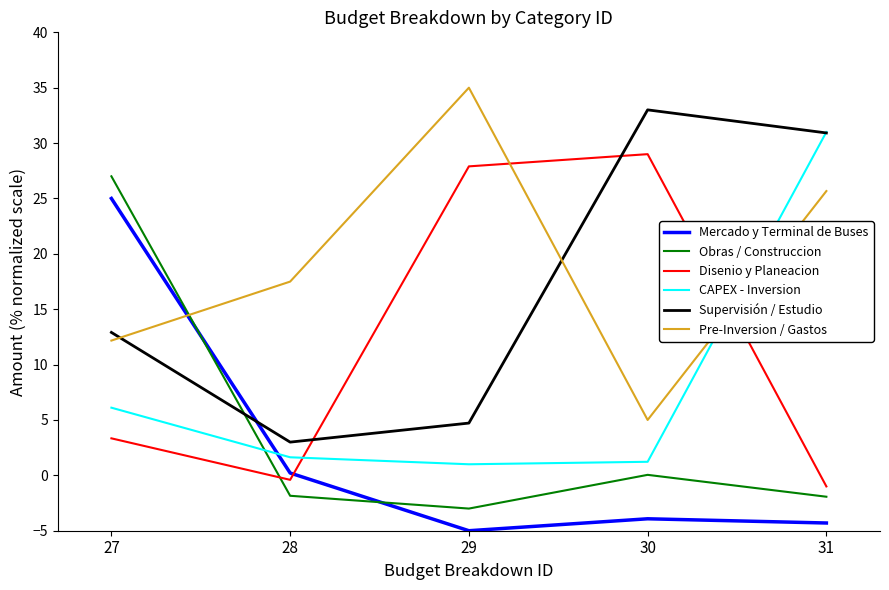

Read the Obras / Construccion value at 29.

-3.0